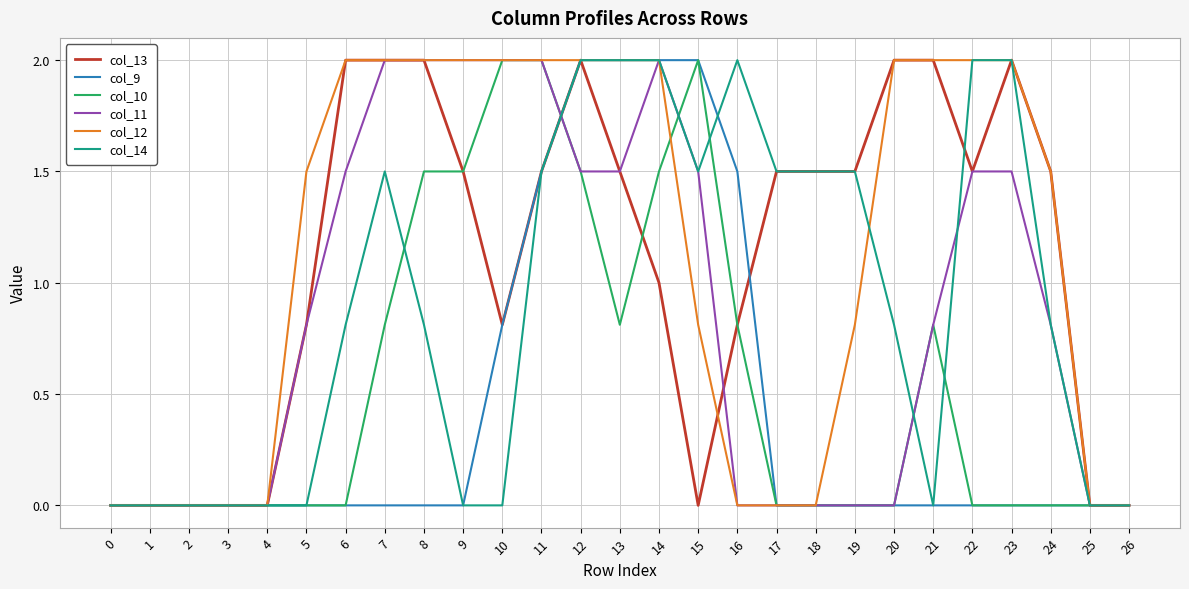

What is the maximum value shown in the chart?

2.0